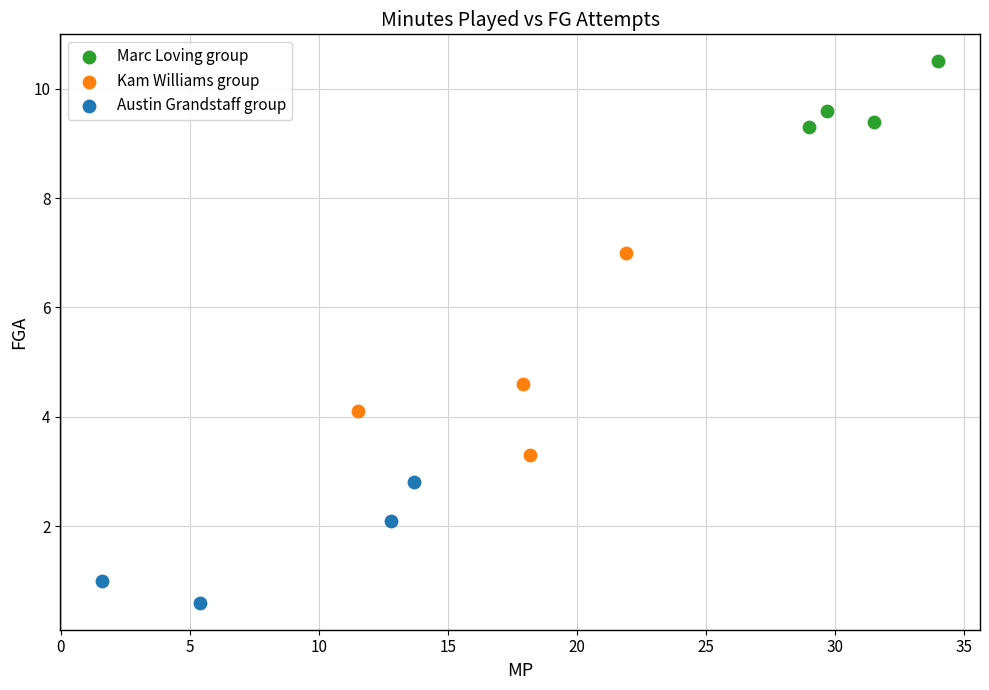

Which series reaches the minimum Y coordinate?

Austin Grandstaff group